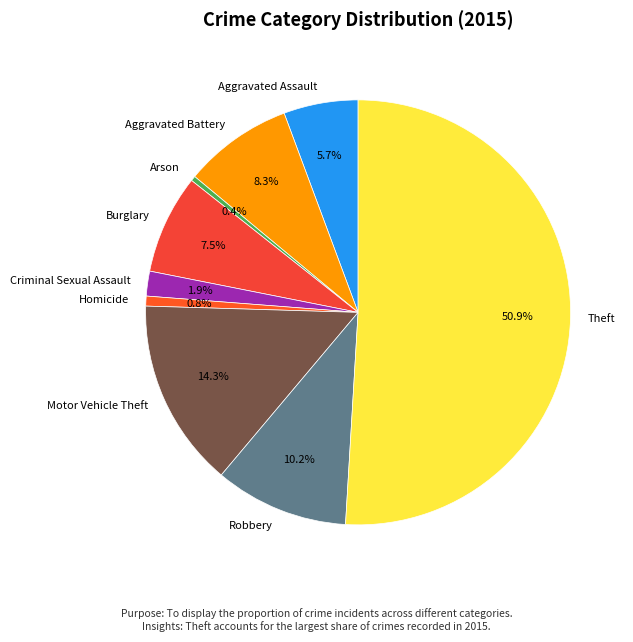

What is the ratio of the value at Homicide to the value at Aggravated Battery?

0.1